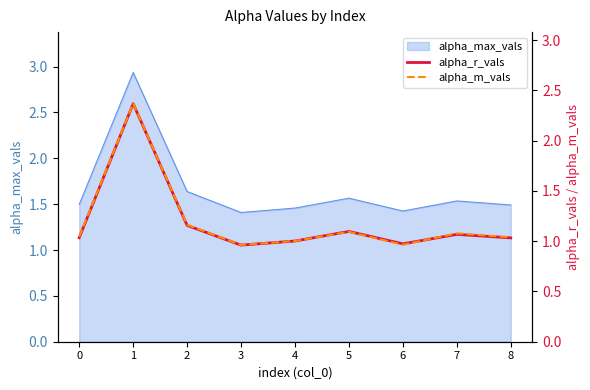

How many values in the alpha_r_vals series exceed 1?

7